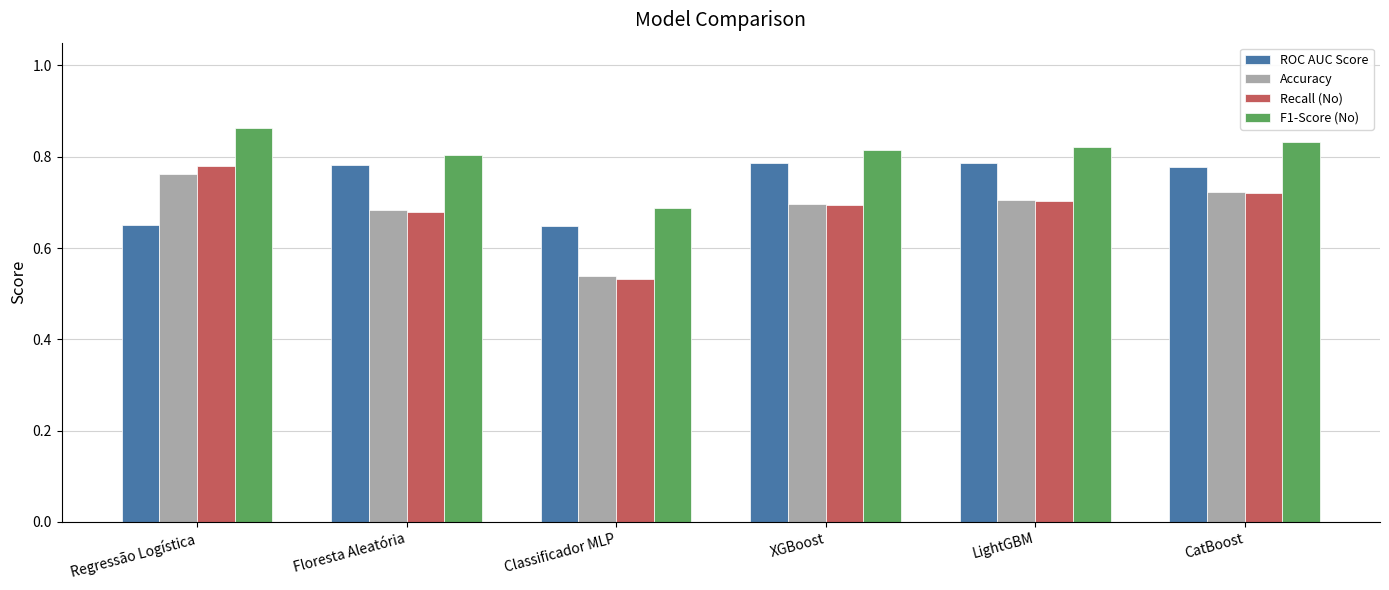

What is the label of the 4th bar from the right?

Classificador MLP